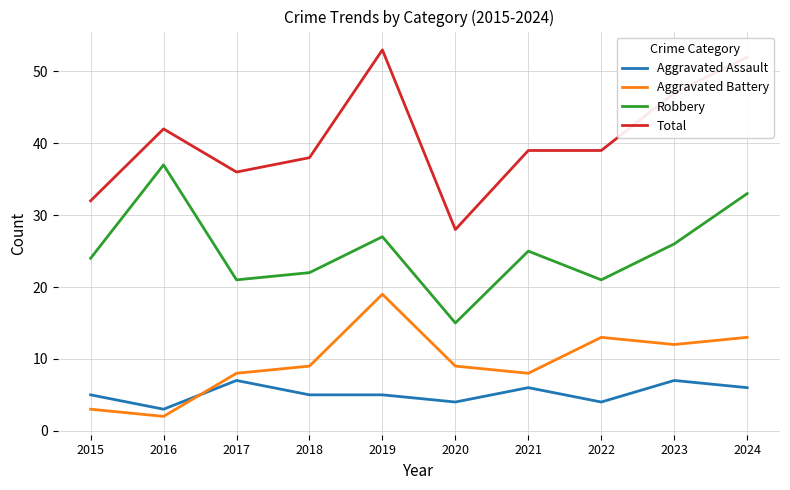

True or false: Aggravated Battery and Total intersect in this chart.

False